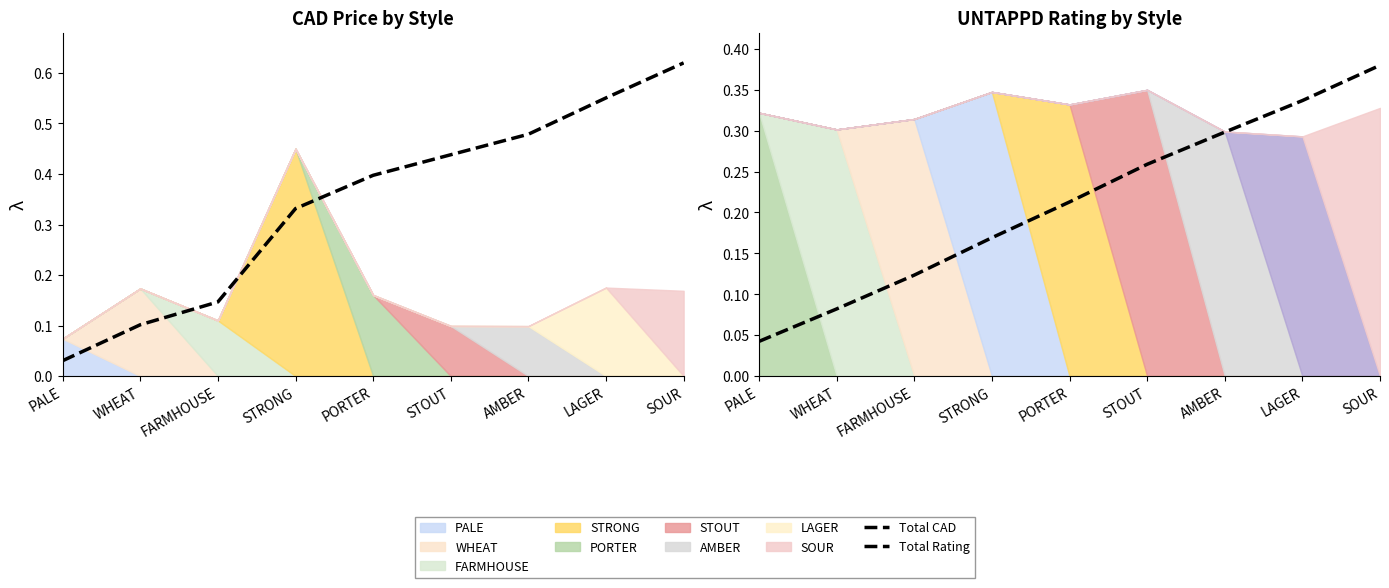

What is the difference between the highest and lowest values at STOUT?

0.2